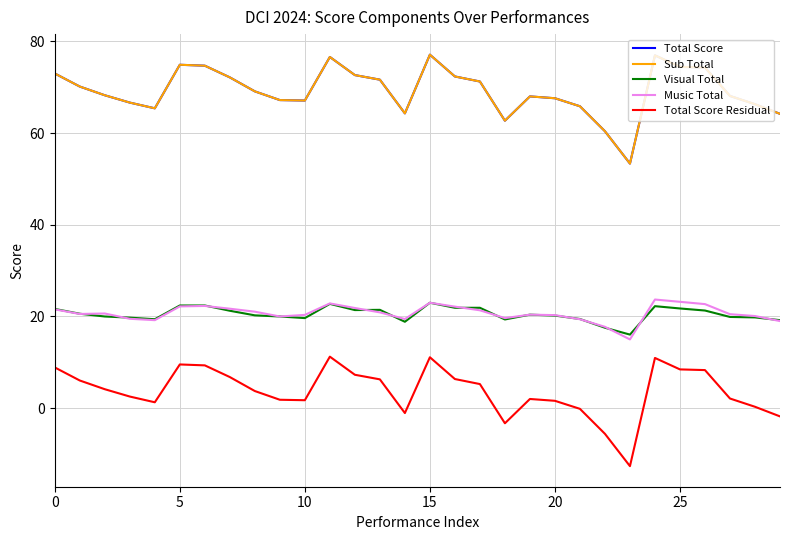

Does the chart have visible grid lines?

Yes